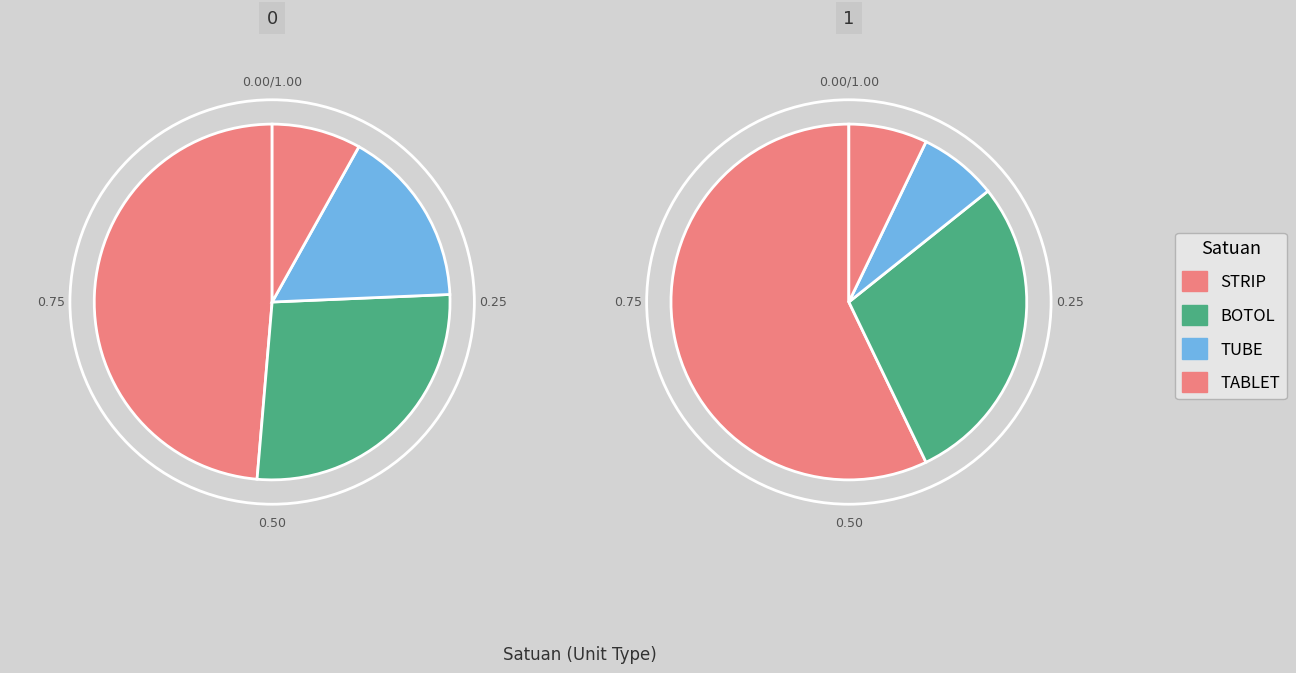

Which category has the biggest portion of the pie?

STRIP